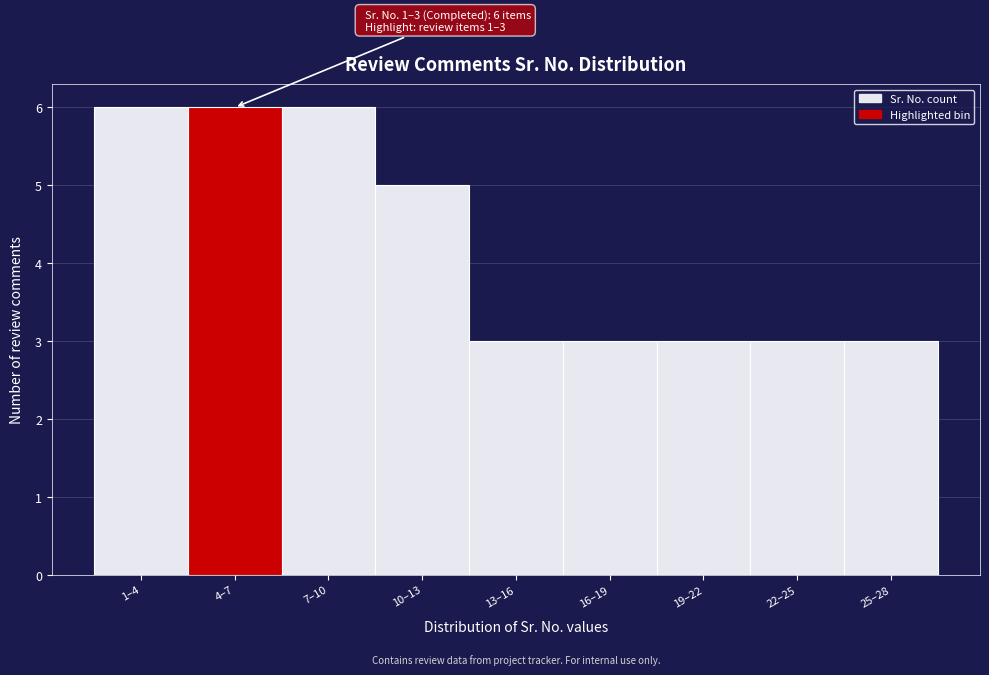

Reading left to right, what are all the values shown in this chart?

6	6	6	5	3	3	3	3	3